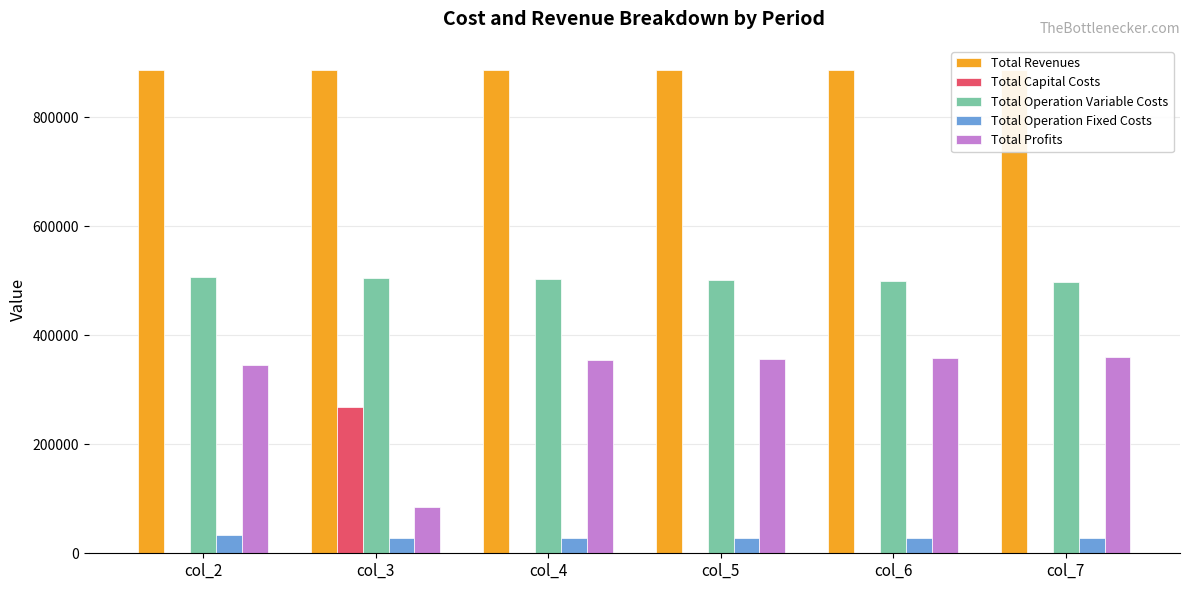

How many groups of bars are there?

6